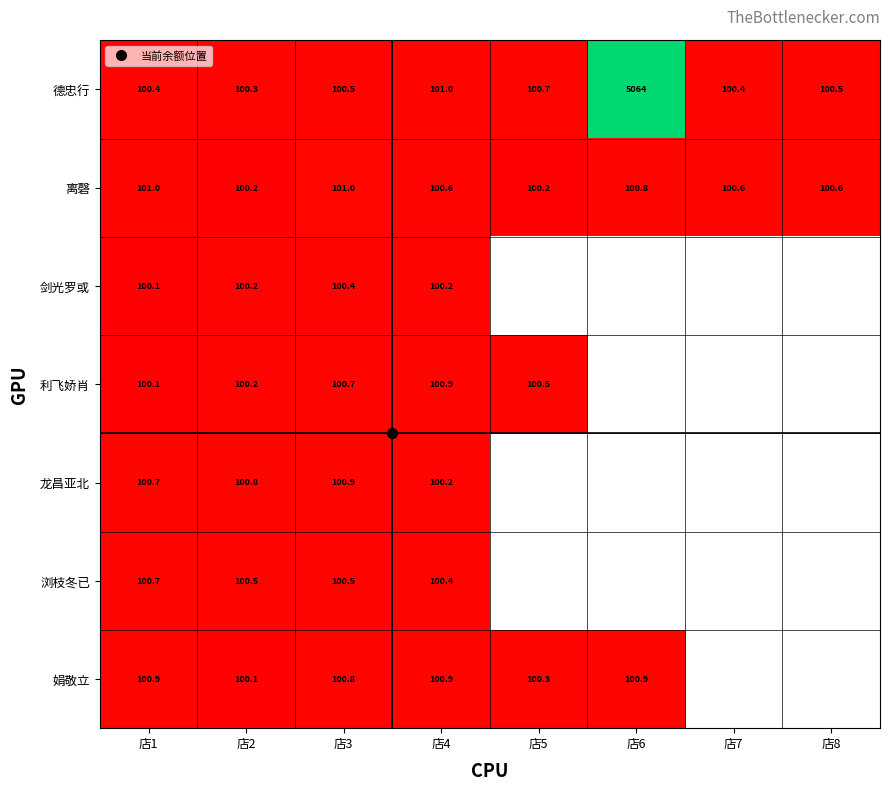

Between 店3 and 店4, which series saw the biggest shift?

龙昌亚北